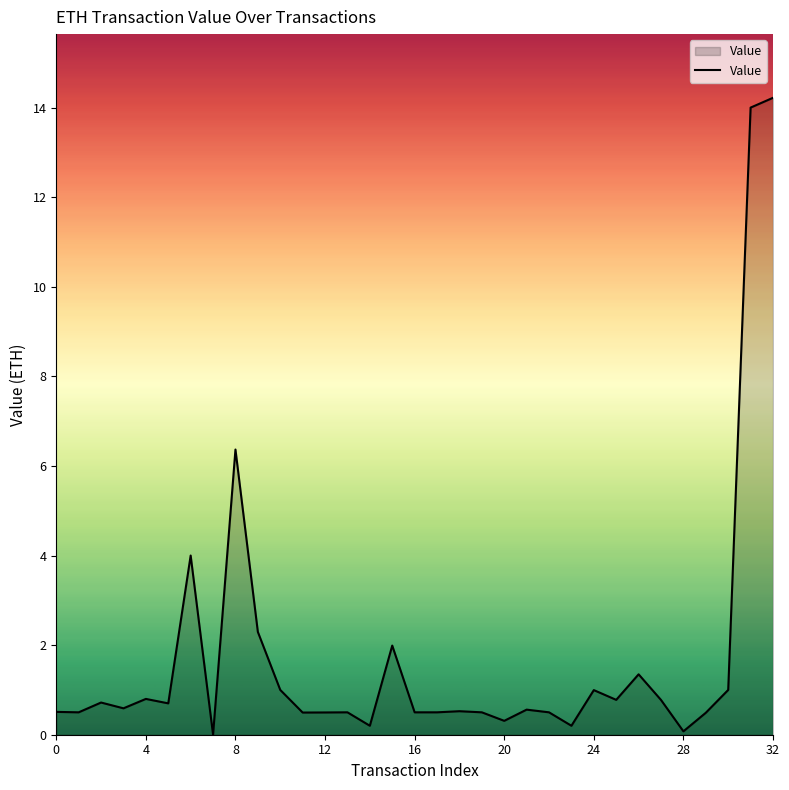

How many lines are shown in the chart?

1